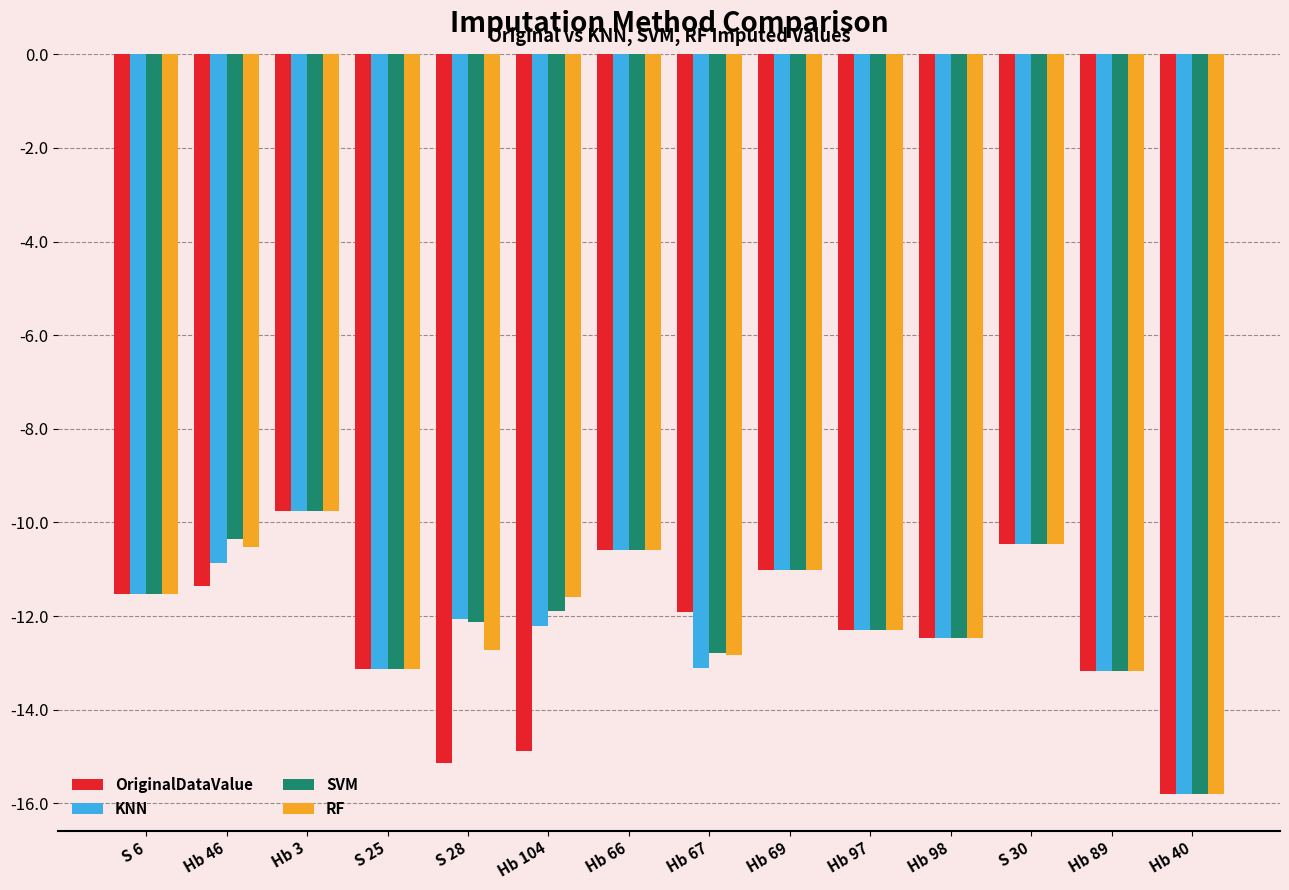

How many values in the KNN series exceed -12?

6